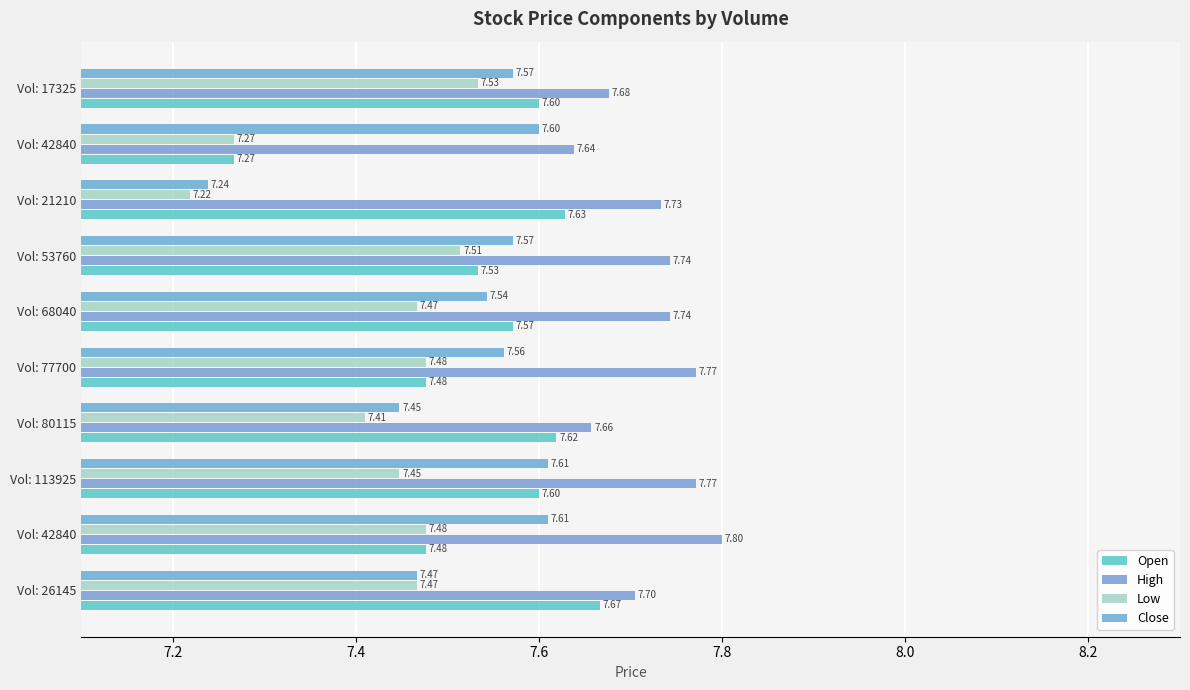

Count the number of data series in this chart.

4